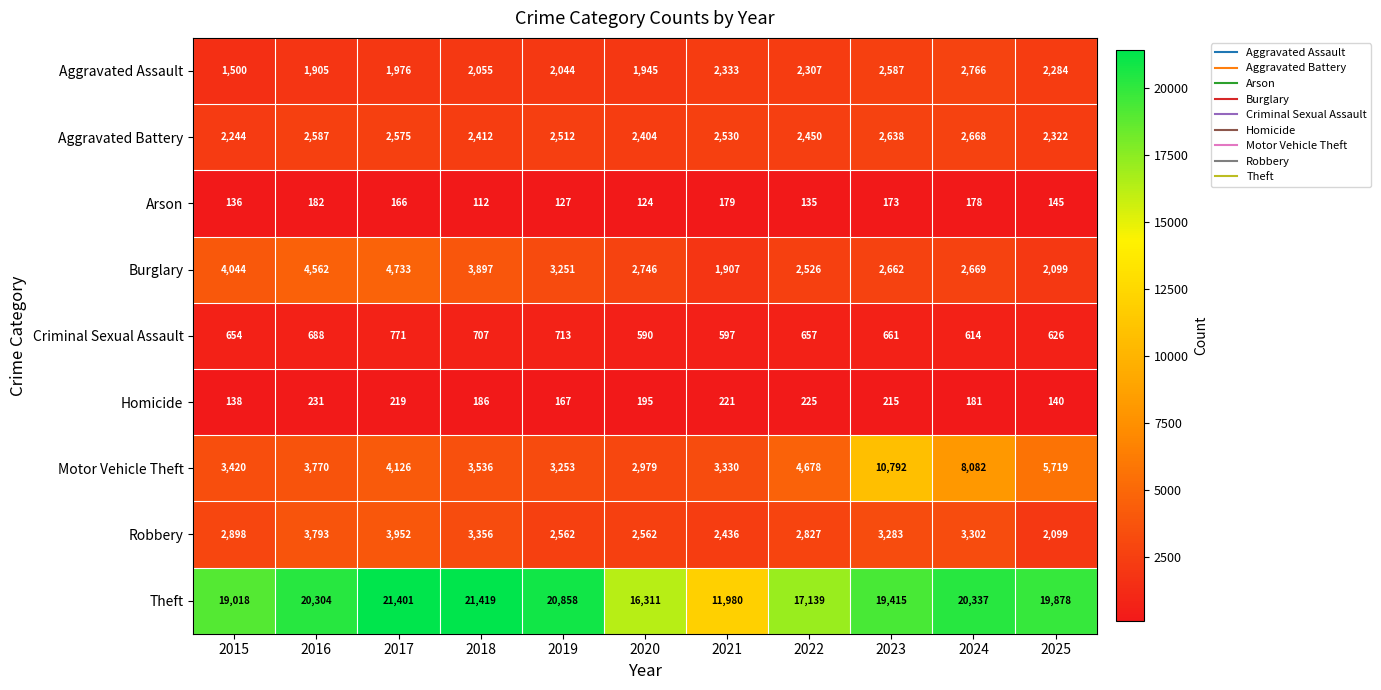

The value of Aggravated Battery at 2023 is 2638. True or false?

True